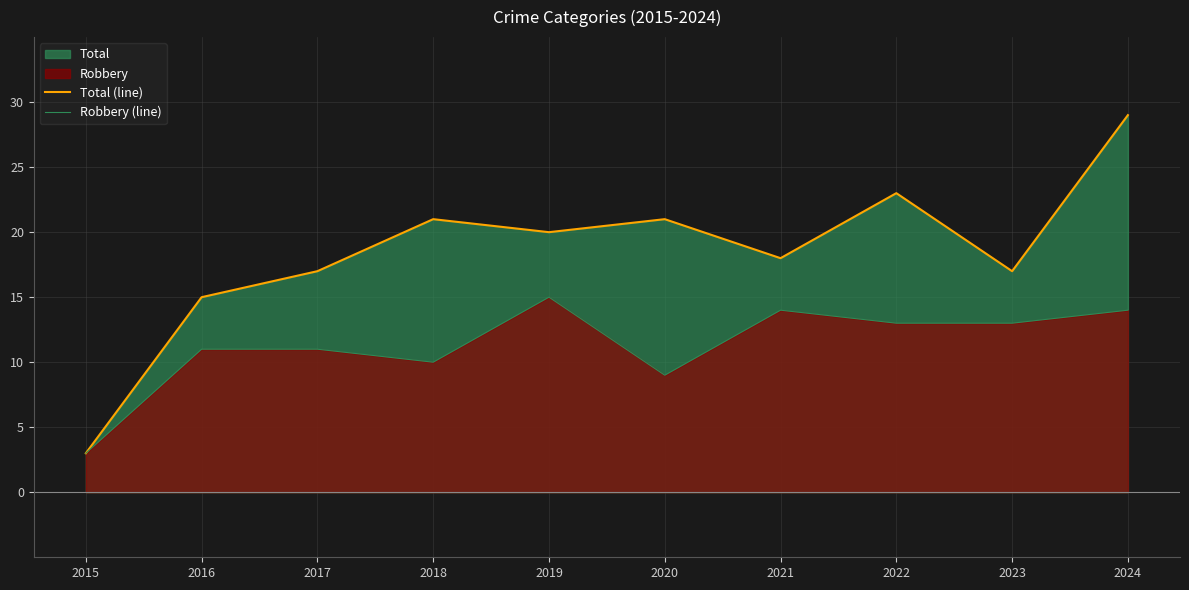

True or false: Total (line) and Robbery (line) cross at least once.

False